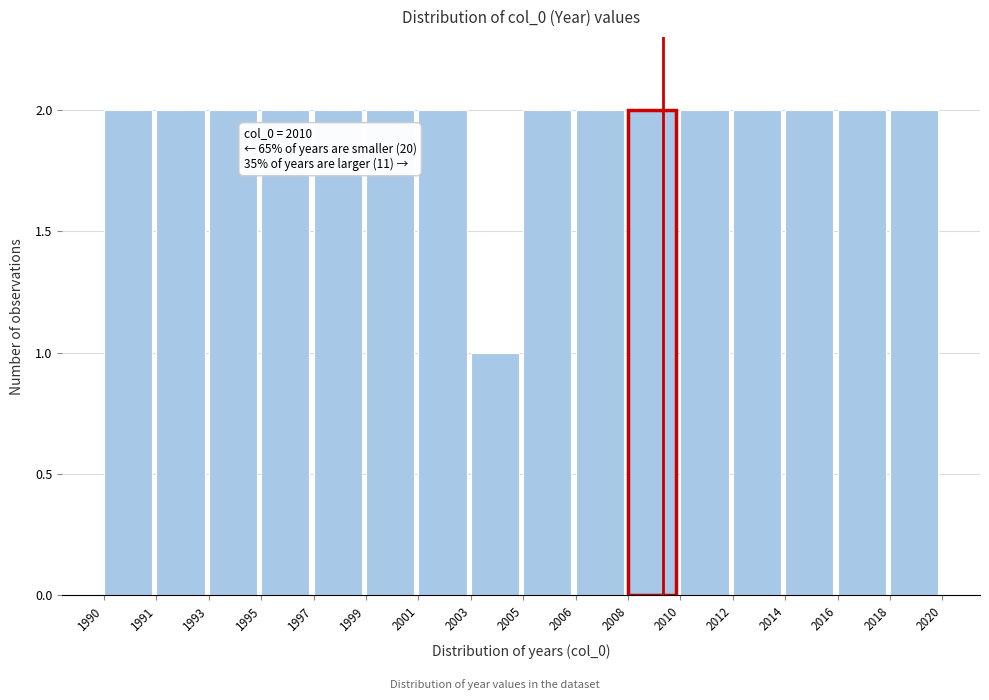

Reading right to left, list all the values displayed in this chart.

2	2	2	2	2	2	2	2	1	2	2	2	2	2	2	2